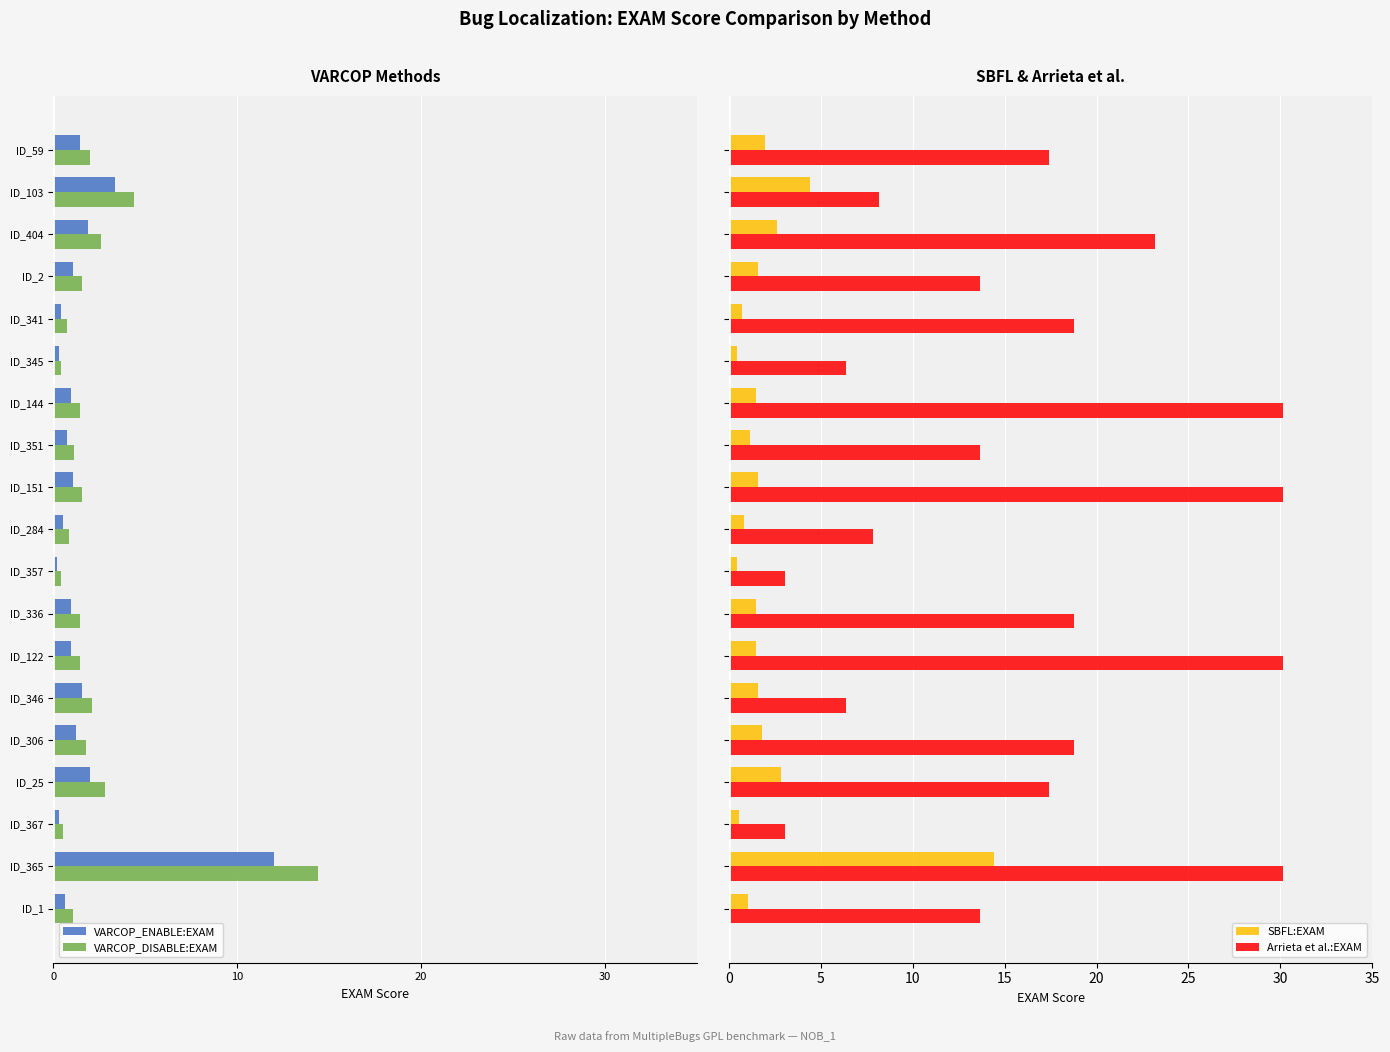

What is the sum of all SBFL:EXAM values?

42.2